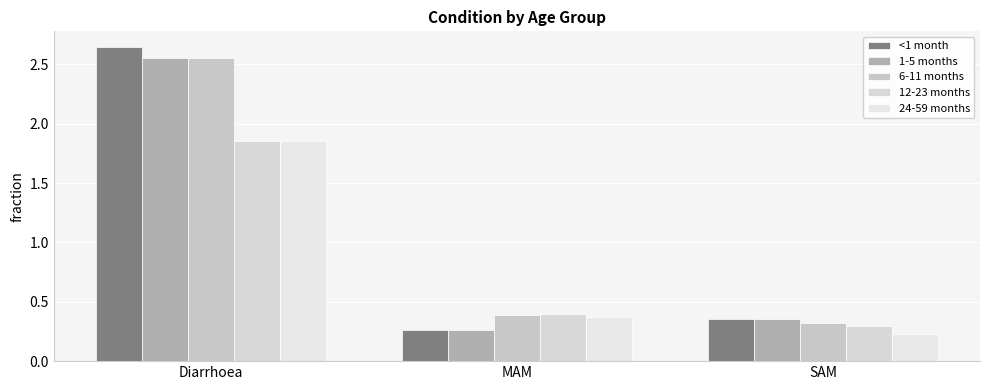

At which label is 6-11 months closest to 1?

MAM